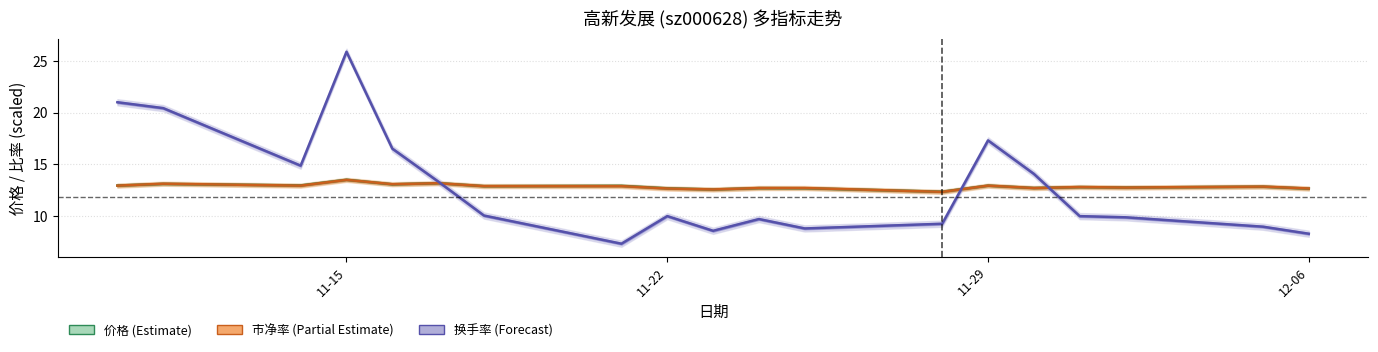

At 11-15, list the series in order from smallest to largest.

市净率 (scaled), 价格, 换手率 (scaled)